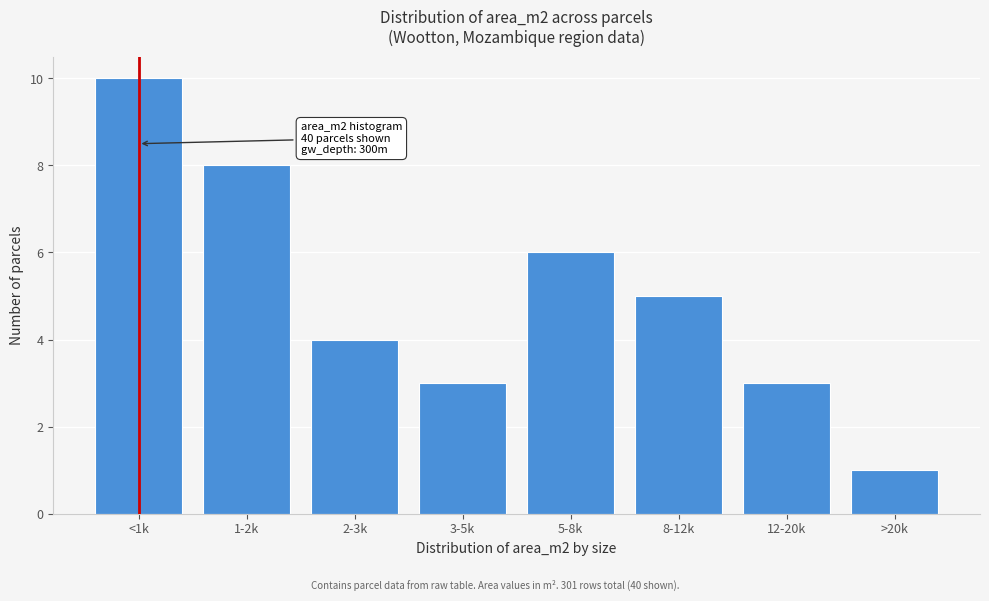

Reading left to right, transcribe all the data shown in this chart.

<1k=10	1-2k=8	2-3k=4	3-5k=3	5-8k=6	8-12k=5	12-20k=3	>20k=1